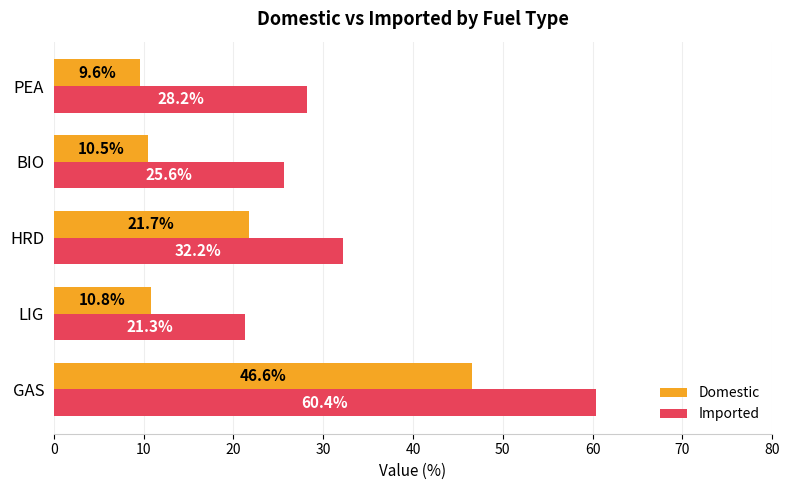

At how many categories does at least one series exceed 35?

1